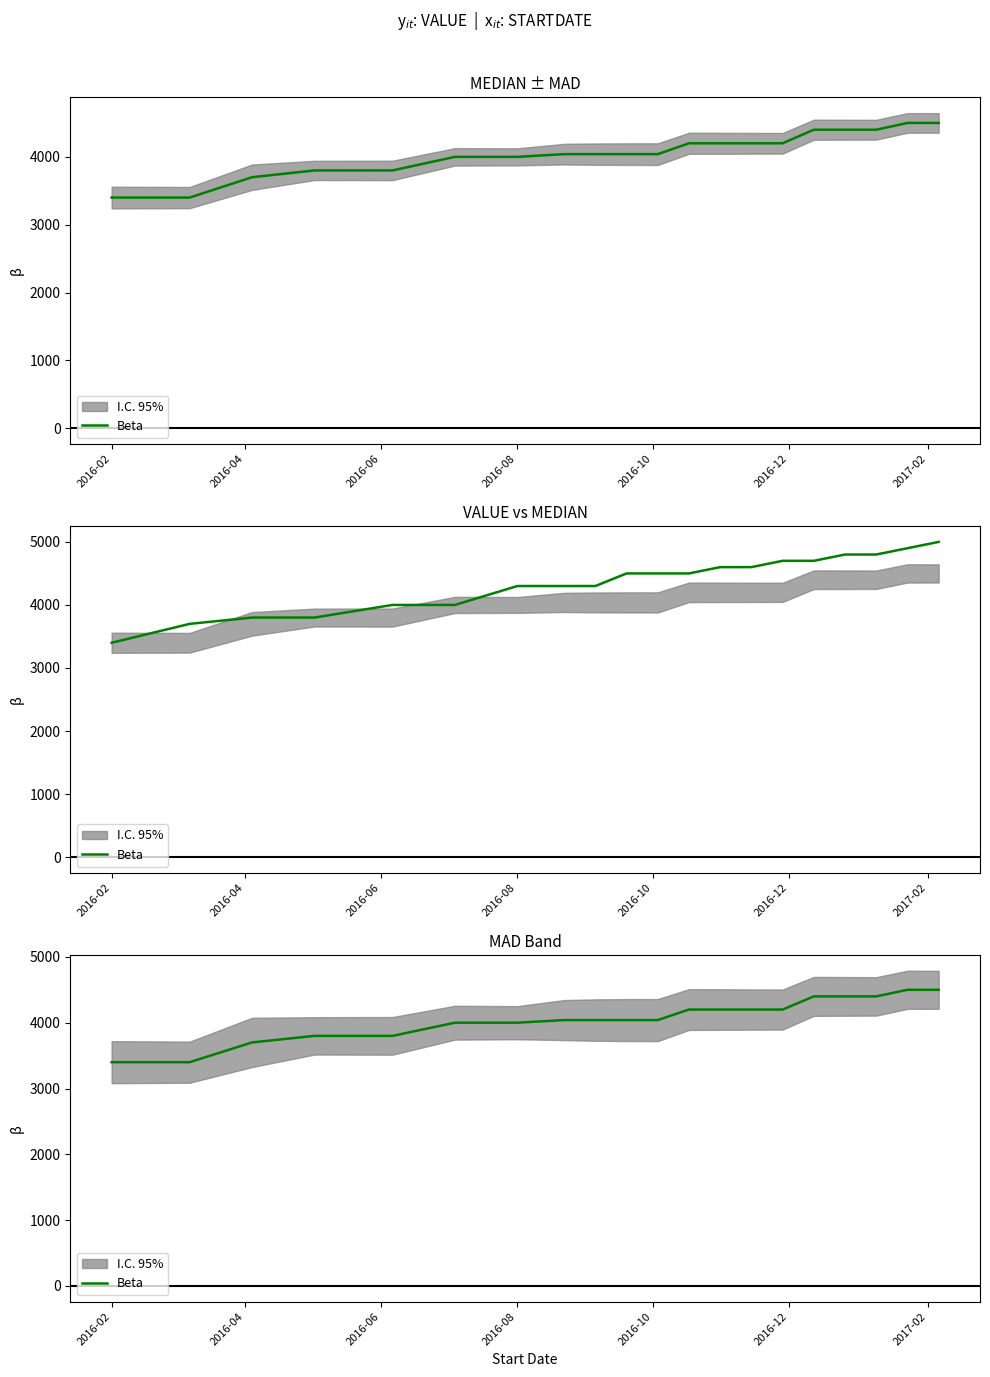

What is the difference between the maximum and minimum values?

1100